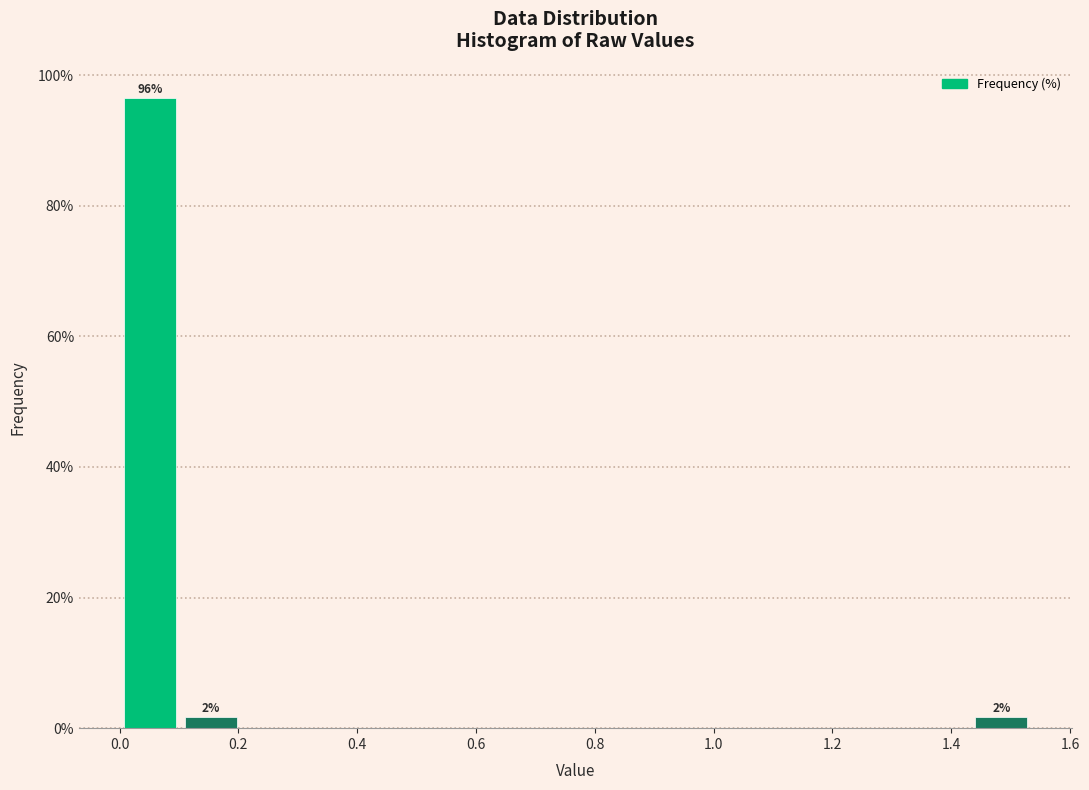

Over which range of the x-axis is the bar tallest?

0.00 to 0.10